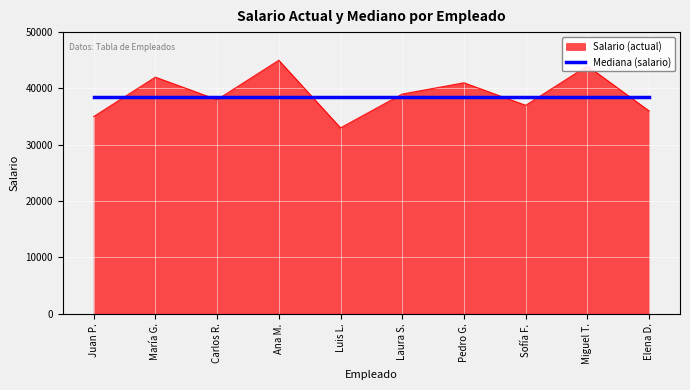

What is the smallest value displayed?

33000